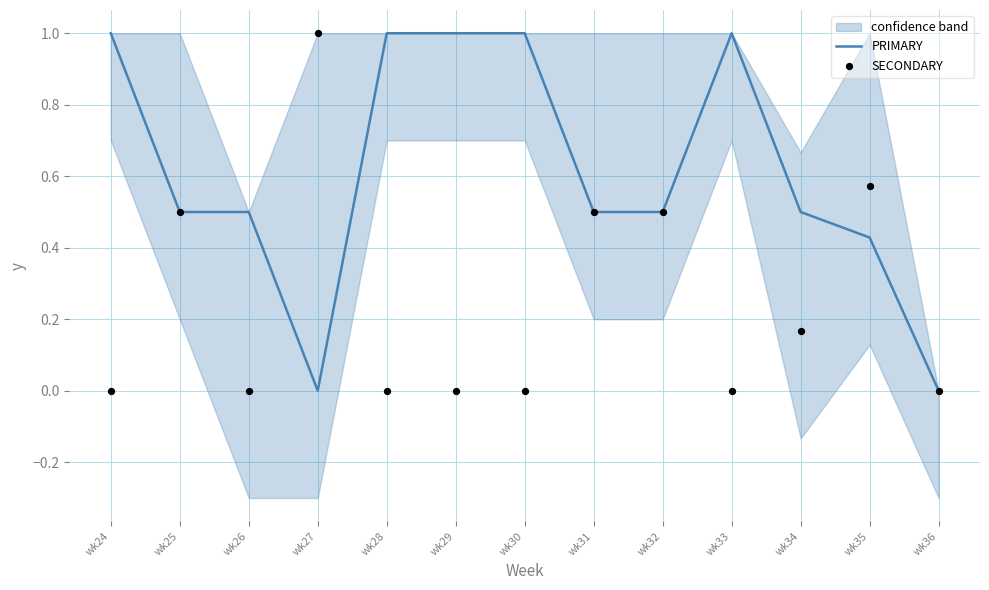

What is the total value across all series at wk32?

1.0